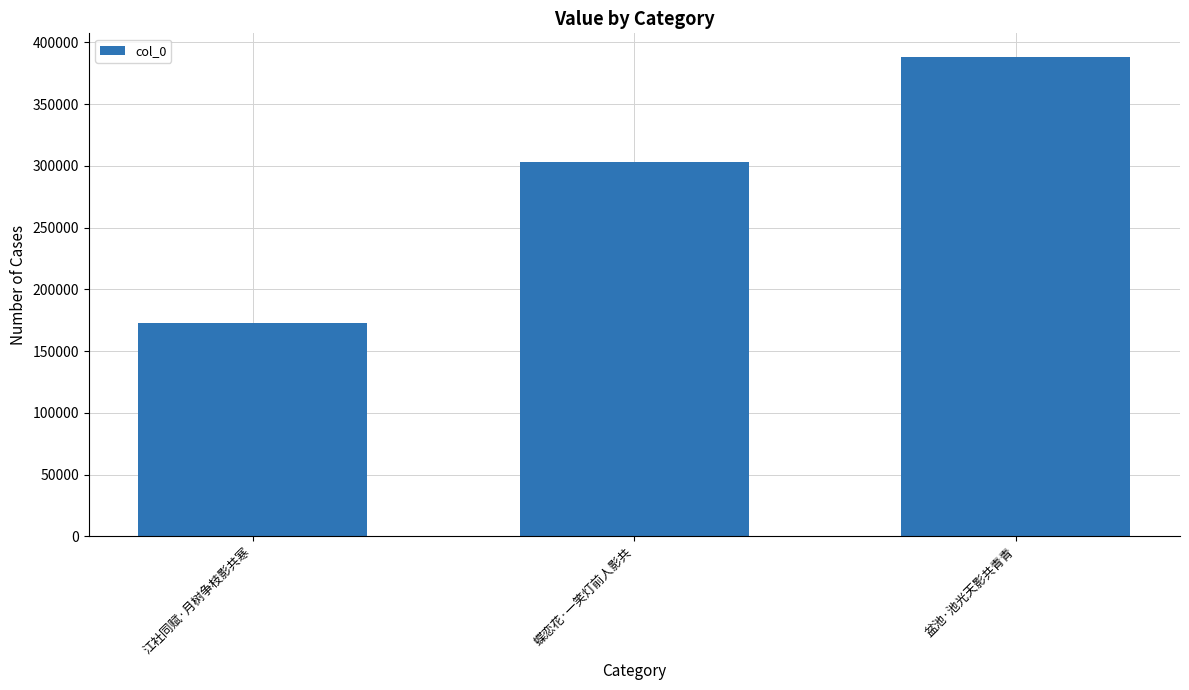

How many bars are there in total?

3